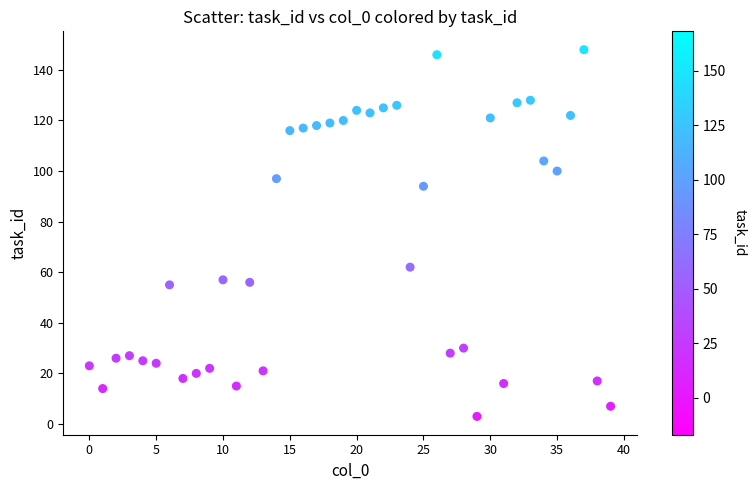

What is the range of Y values (max minus min)?

145